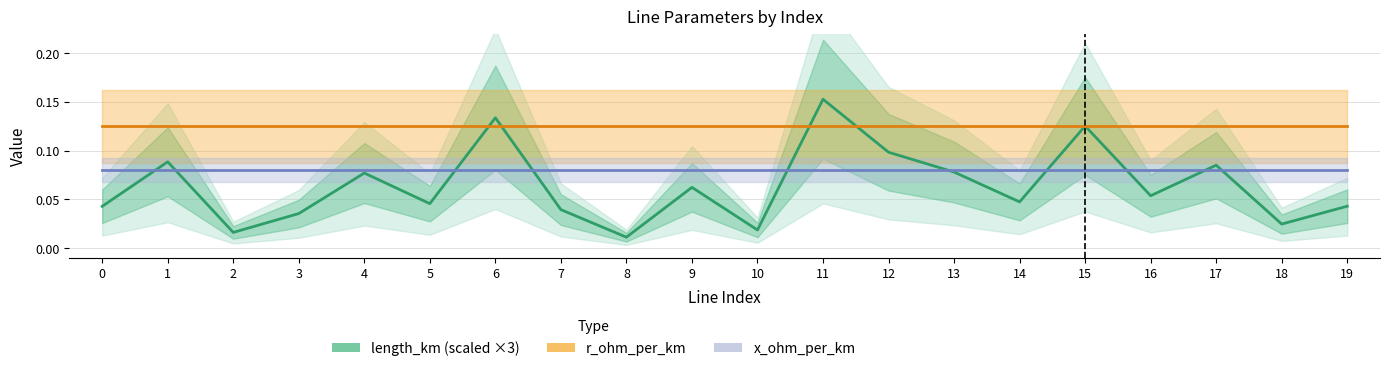

The value of length_km (scaled ×3) at 19 is 0.0. True or false?

False